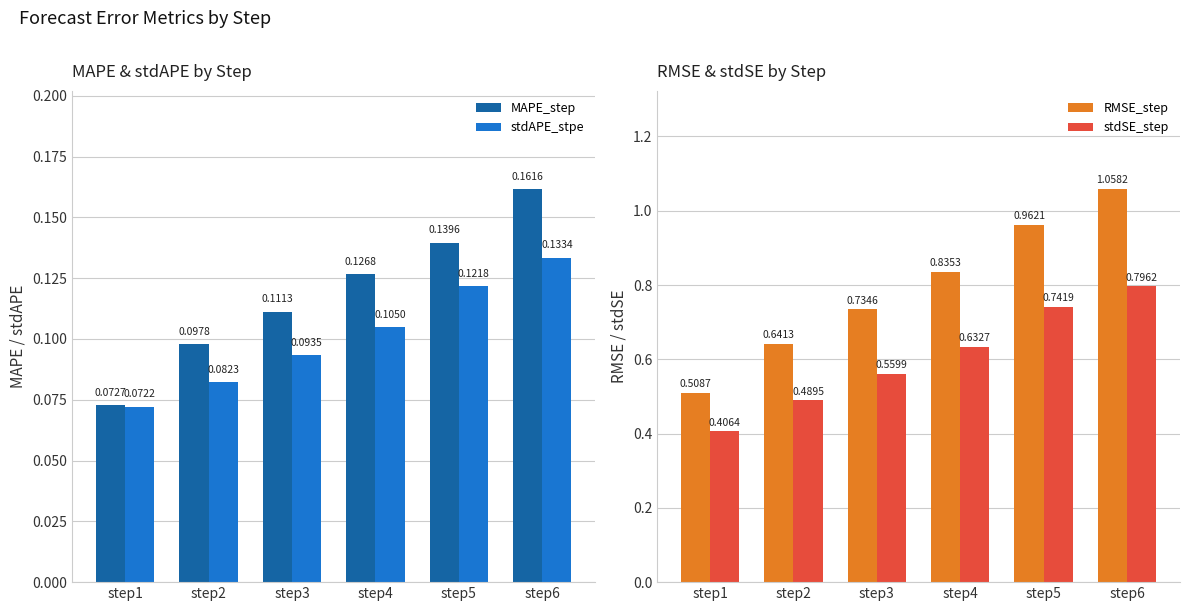

Which series has the widest spread of values?

RMSE_step